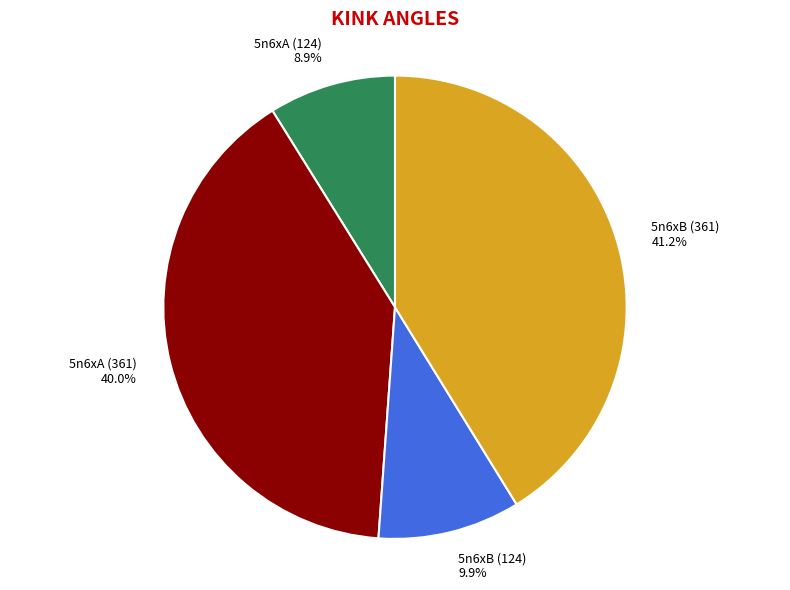

What is the smallest slice in the pie chart?

5n6xA (124)